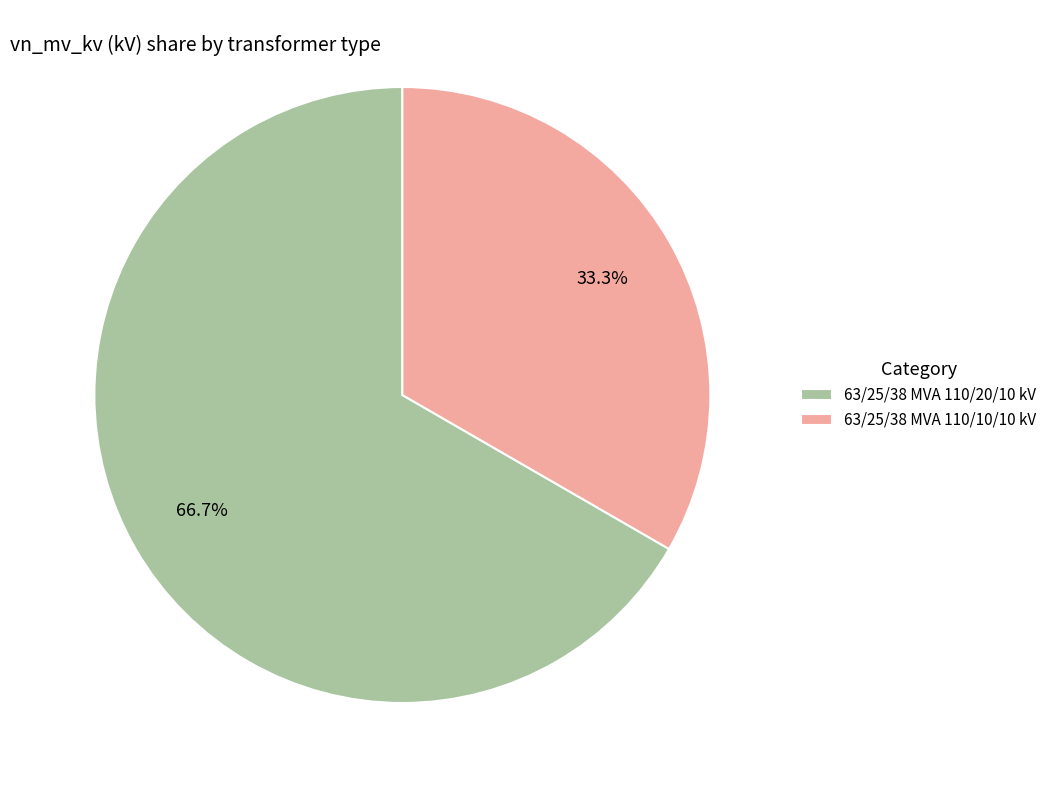

What is the ratio of the value at 63/25/38 MVA 110/10/10 kV to the value at 63/25/38 MVA 110/20/10 kV?

0.5